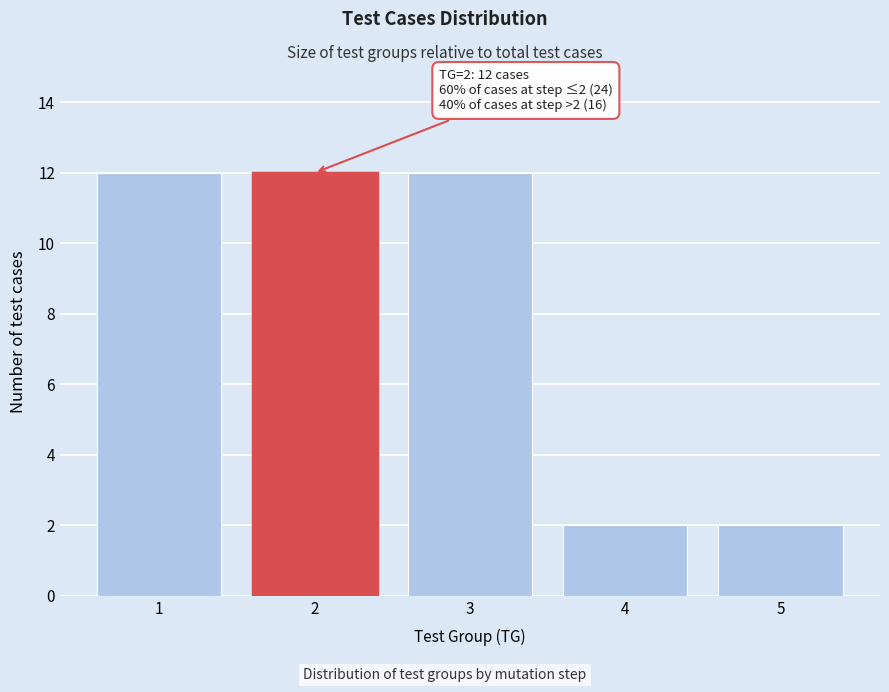

Reading left to right, what are all the values shown in this chart?

12	12	12	2	2